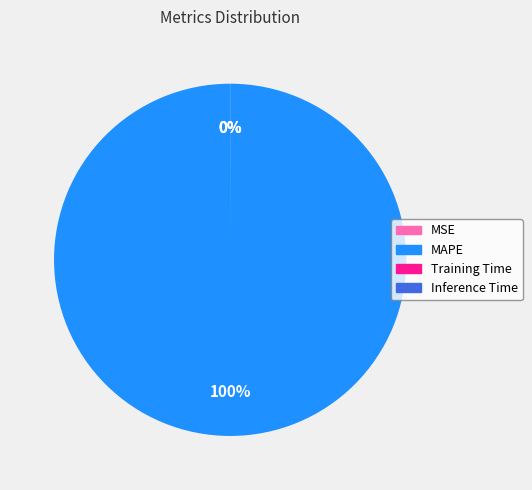

To the nearest percent, what is the average slice percentage?

25%